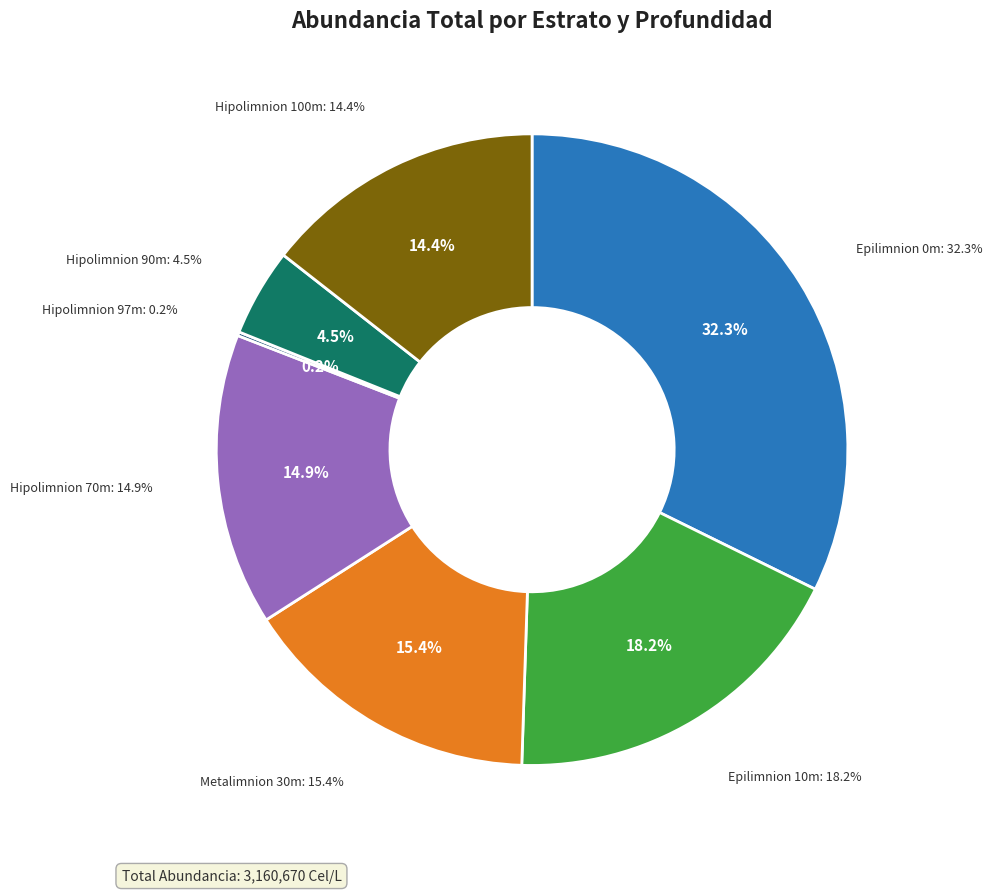

What is the change in value from Hipolimnion 97m to Hipolimnion 90m?

+135795.0